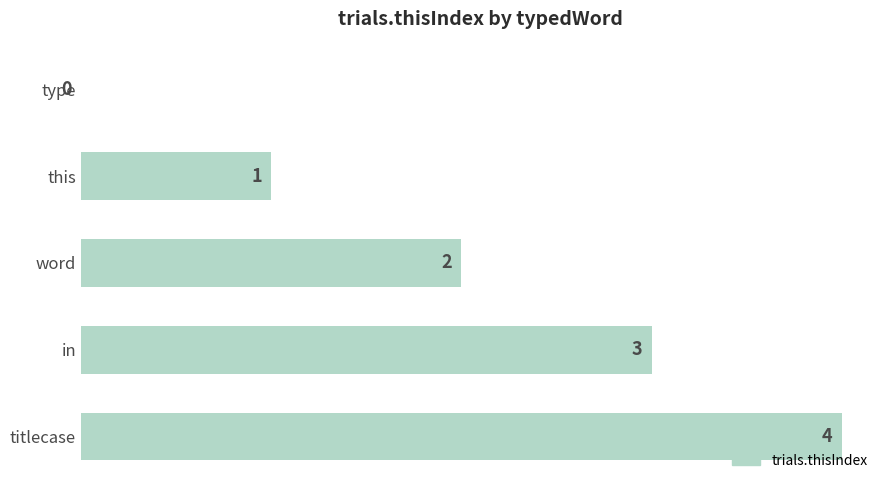

Where is the data nearest to the value 2?

word